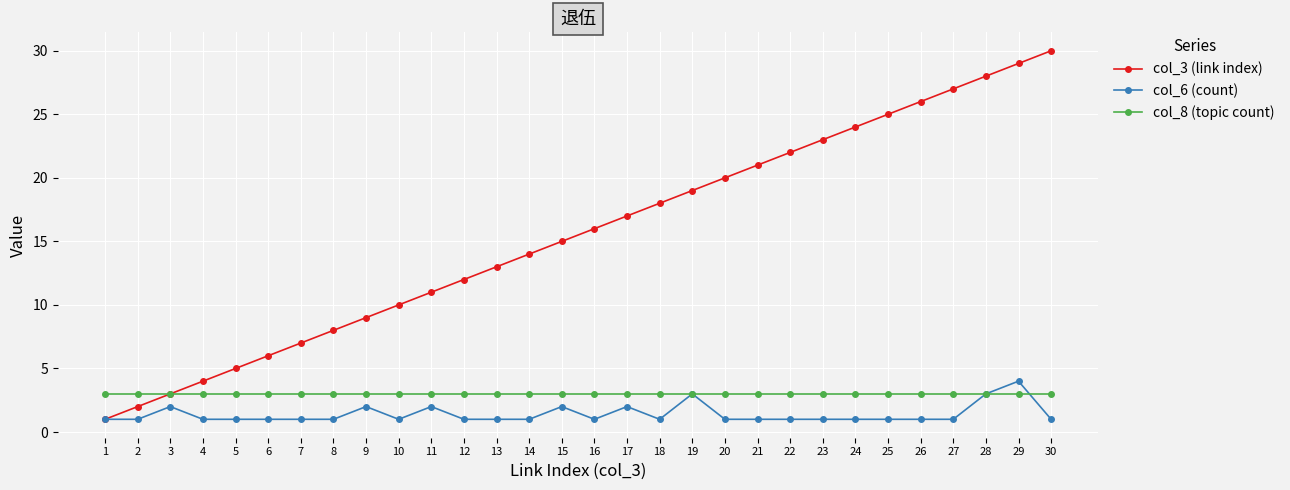

What value does the col_3 (link index) series have at 11, to the nearest 5?

10